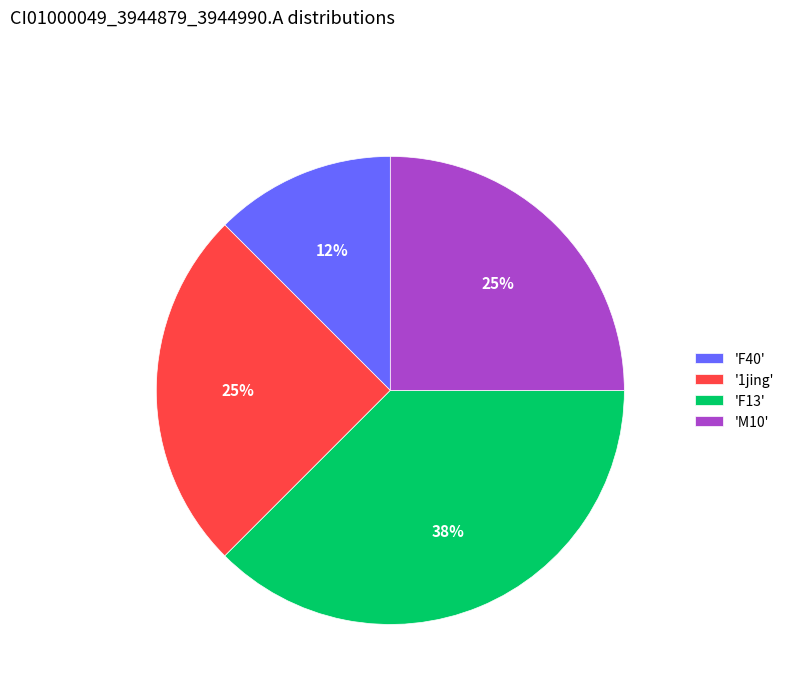

The 'F40' slice represents 12% of the pie. True or false?

True